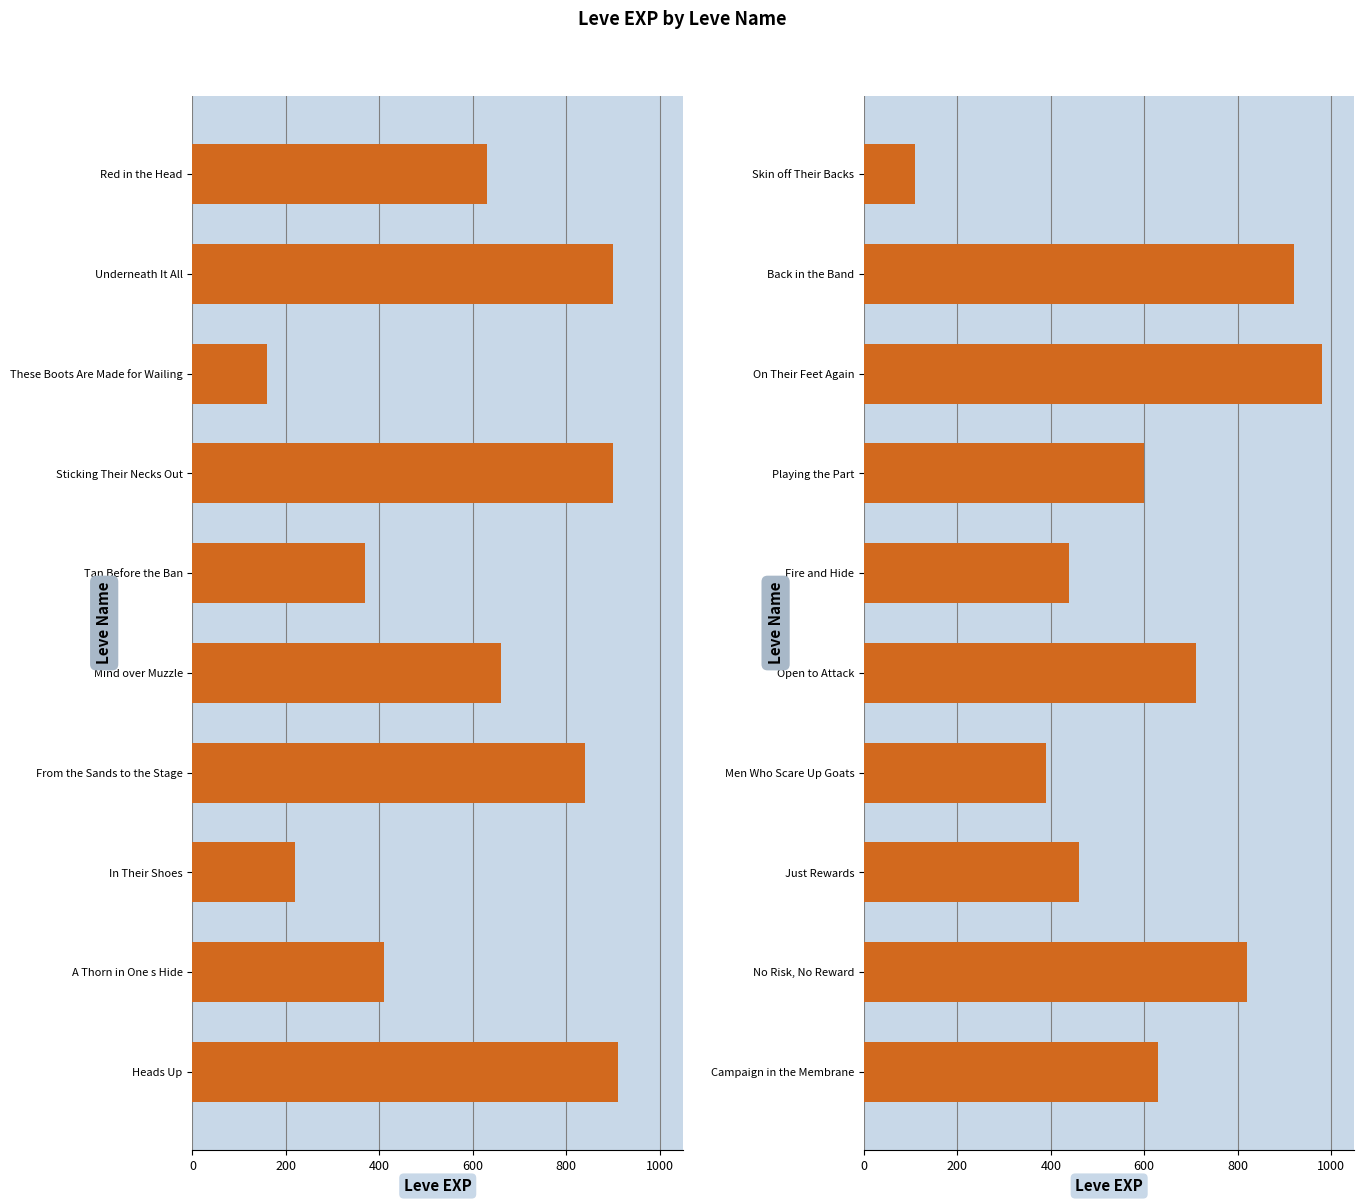

What is the difference between the values at Men Who Scare Up Goats and Campaign in the Membrane?

240